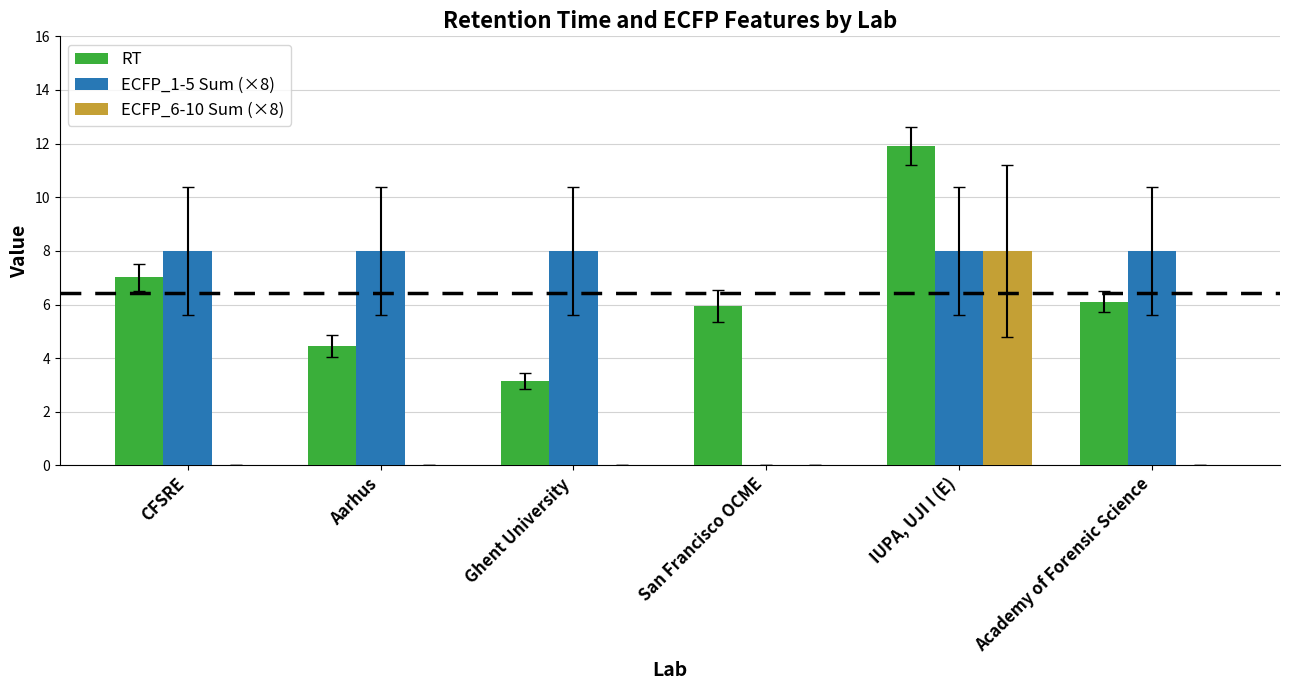

Which series has the largest total across all categories?

ECFP_1-5 Sum (×8)